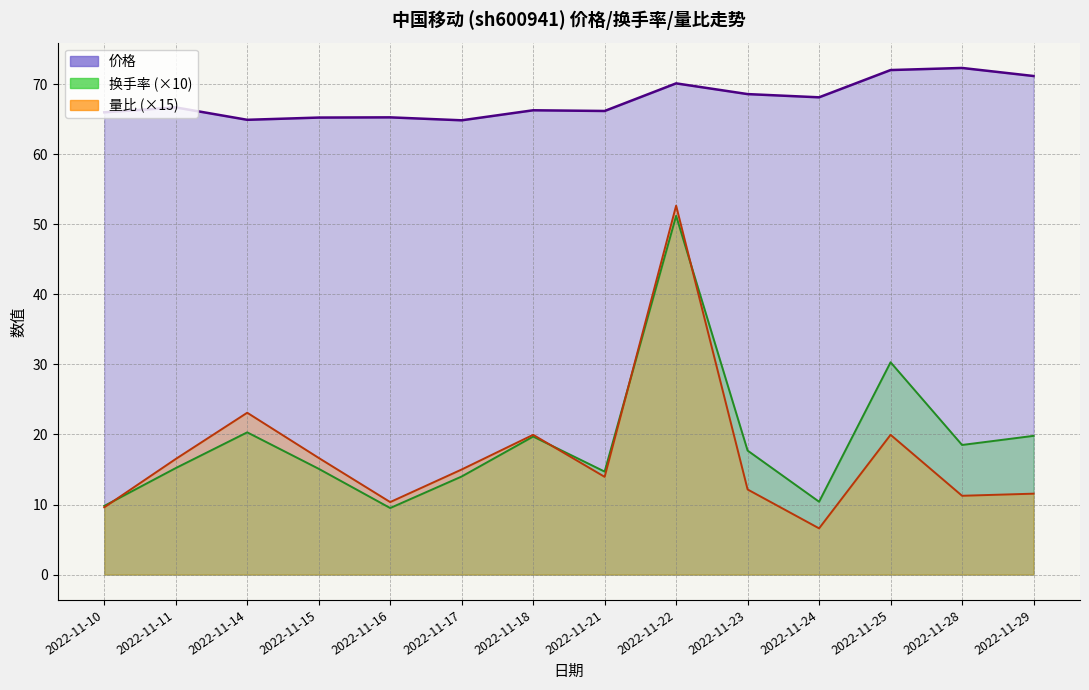

True or false: 价格 and 换手率 cross at least once.

False